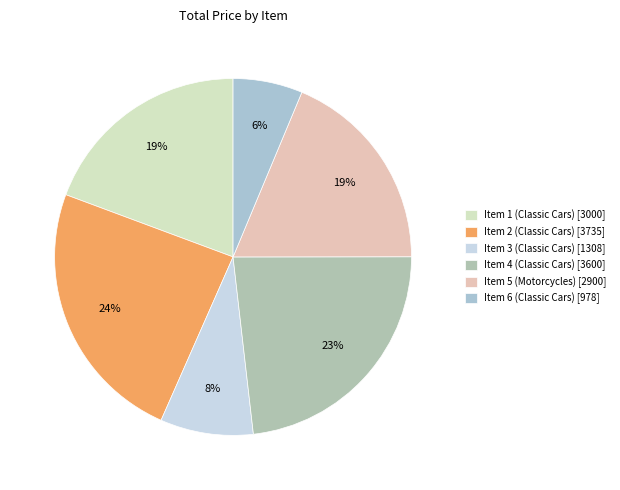

The Item 4 (Classic Cars) slice represents 29% of the pie. True or false?

False